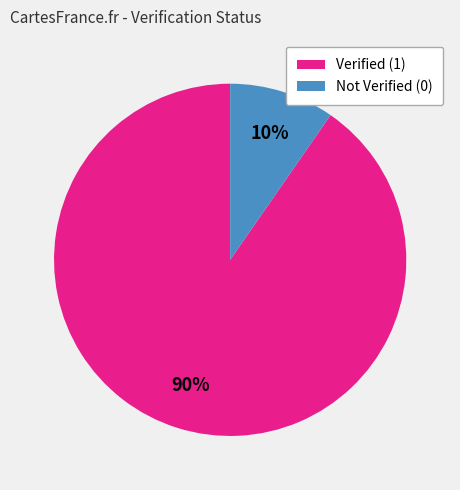

Which slice represents more than half of the pie?

Verified (1)